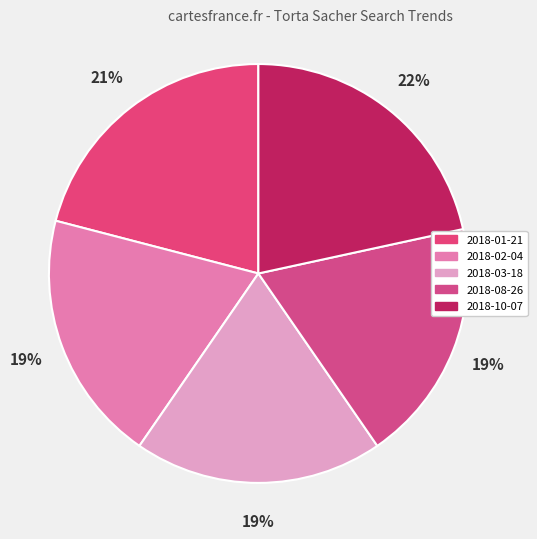

Combined, do 2018-03-18 and 2018-02-04 account for over 50%?

No